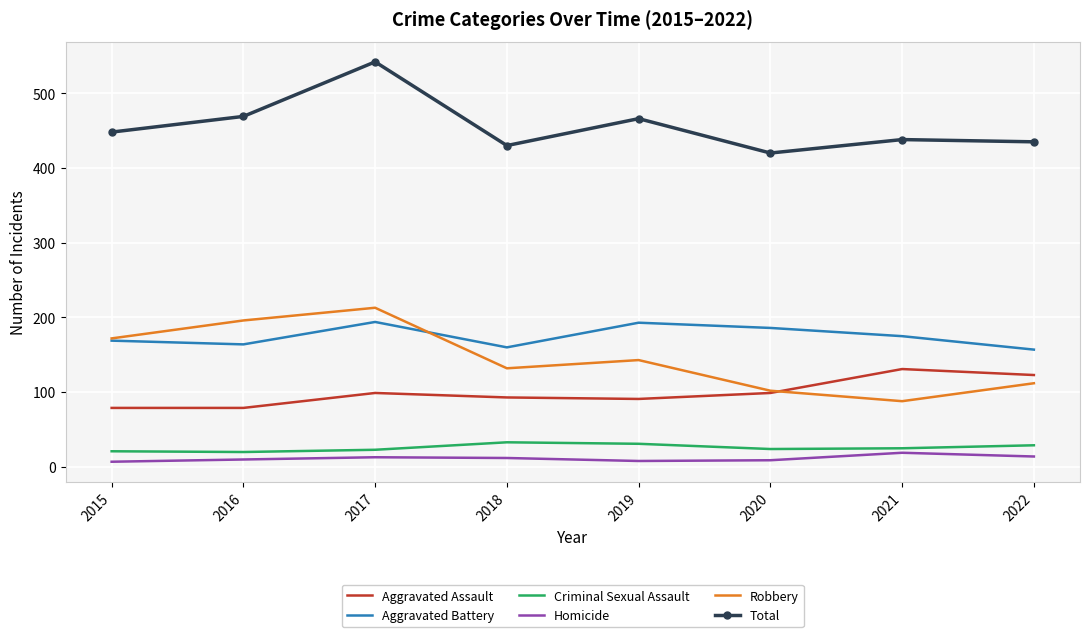

What is the difference between the Robbery values at 2018 and 2015?

40